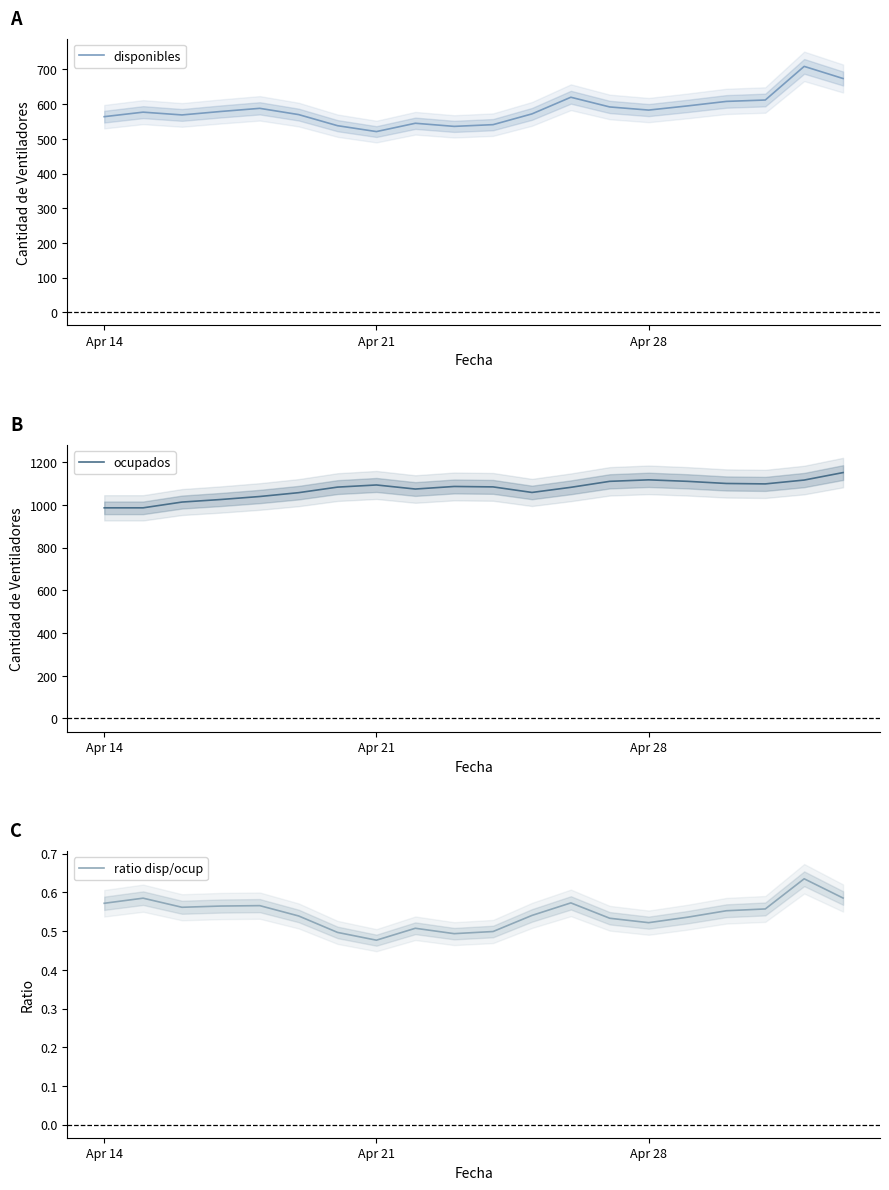

At how many categories does at least one series exceed 202?

20